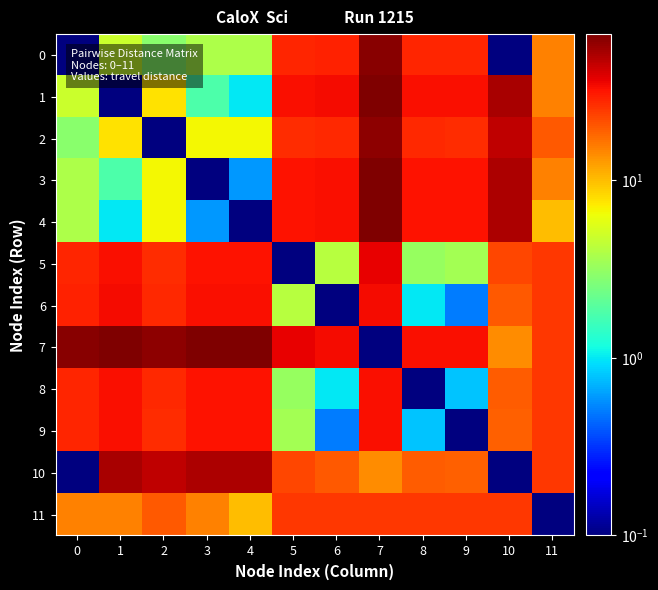

At how many categories does at least one series exceed 37?

7